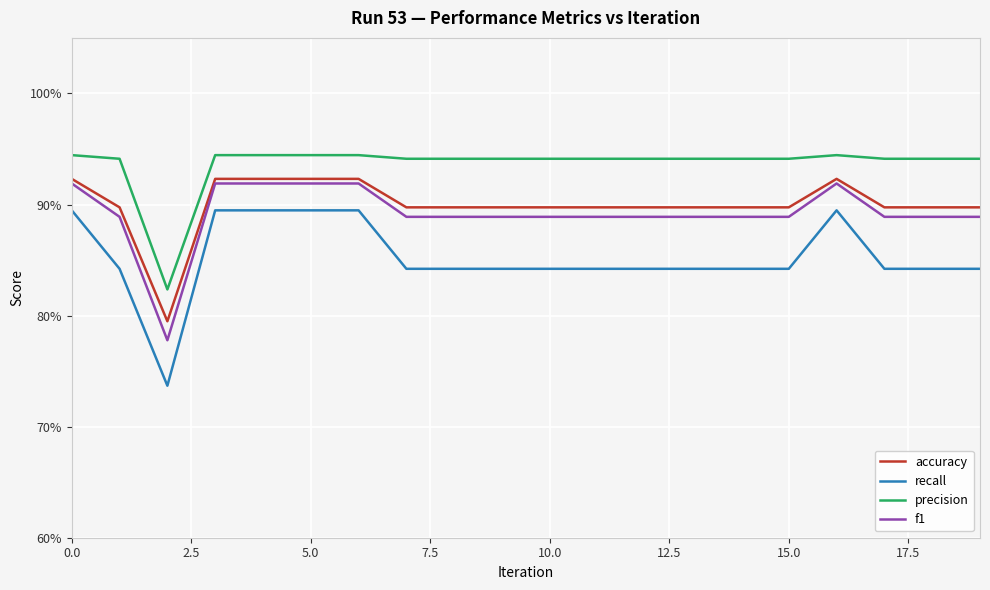

Does the chart display data point markers on the line(s)?

No